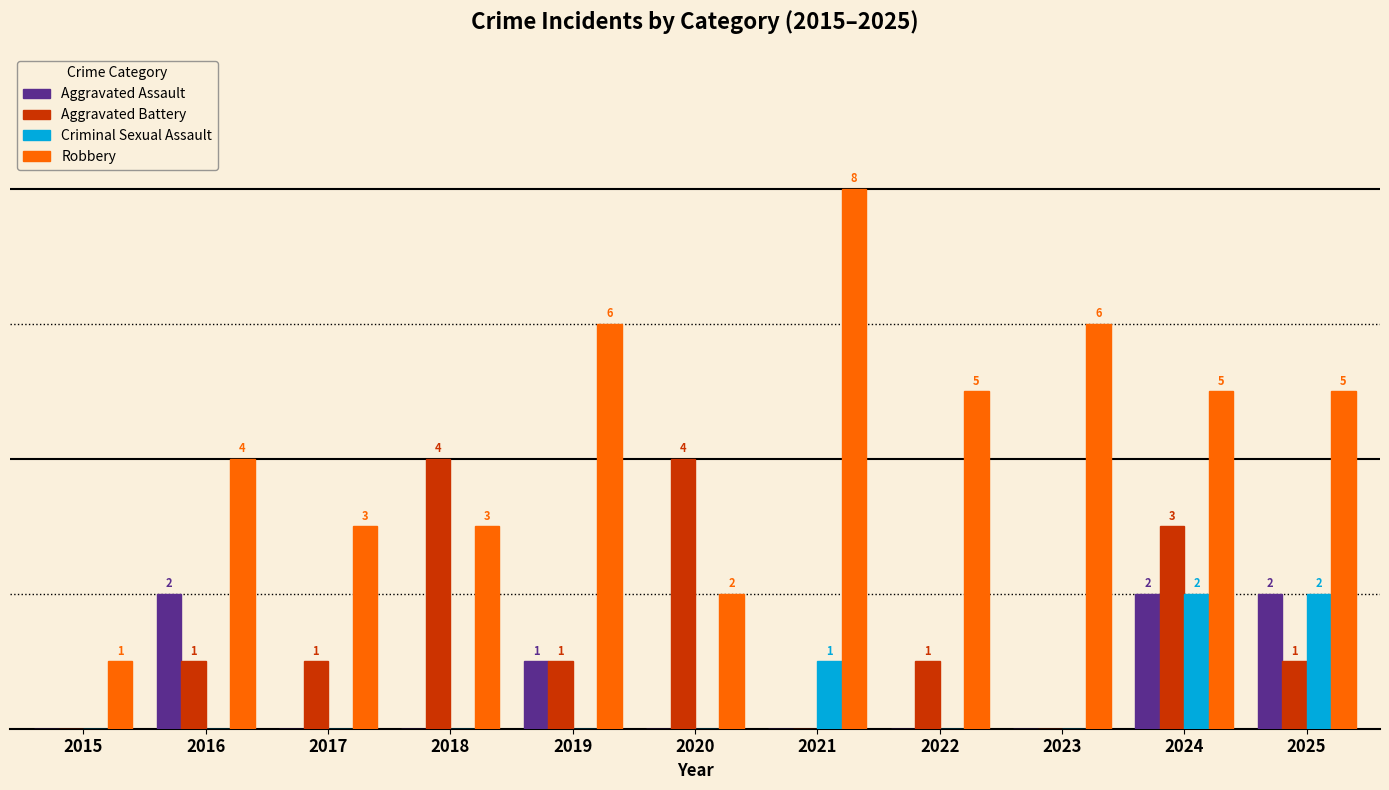

Between 2015 and 2018, which series saw the biggest shift?

Aggravated Battery